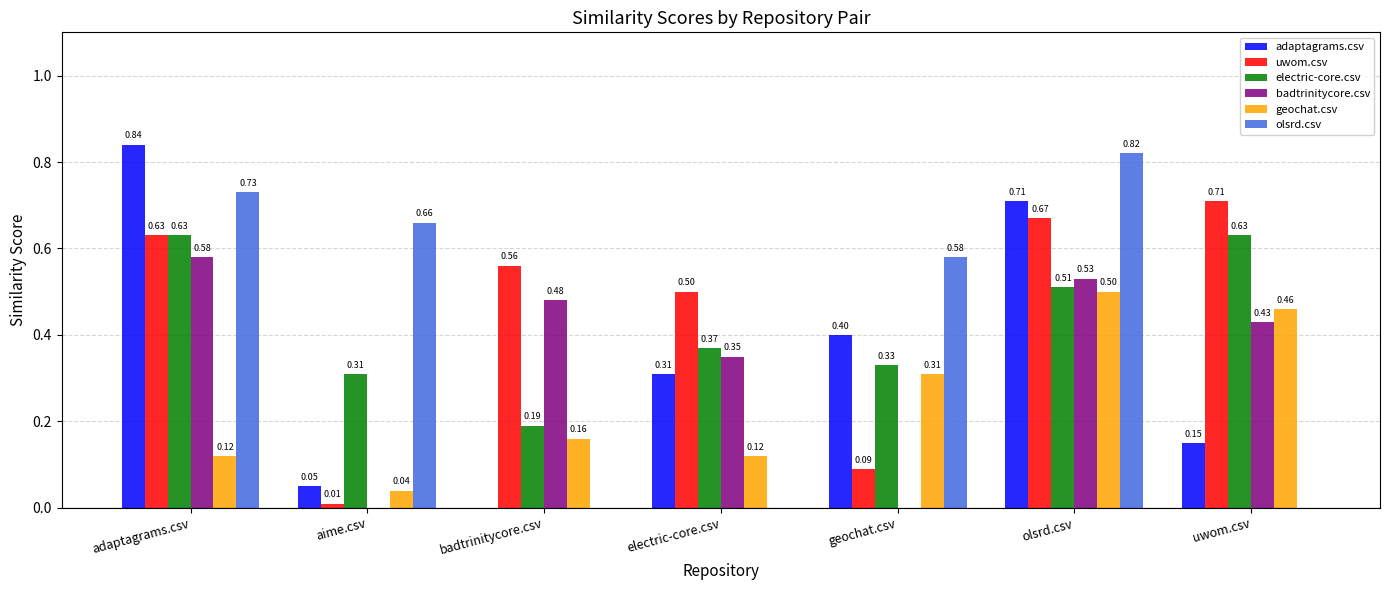

Is the value of badtrinitycore.csv at adaptagrams.csv greater than the value of adaptagrams.csv at geochat.csv?

Yes